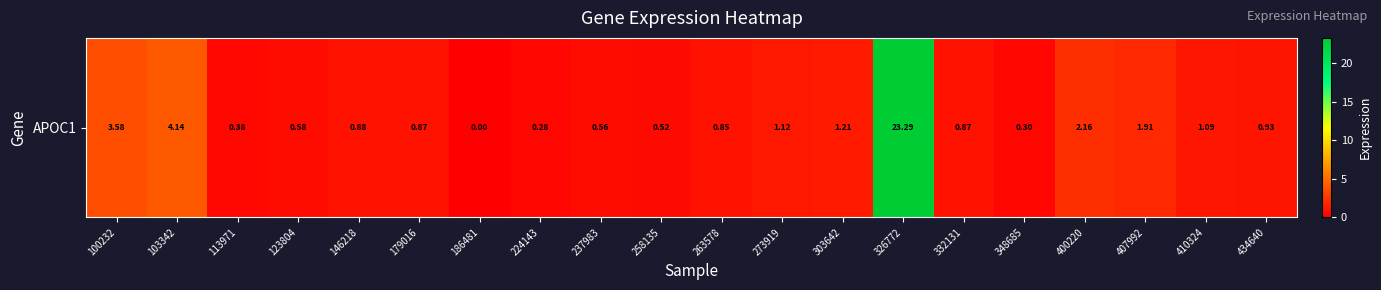

Which category has the highest value across all series?

326772